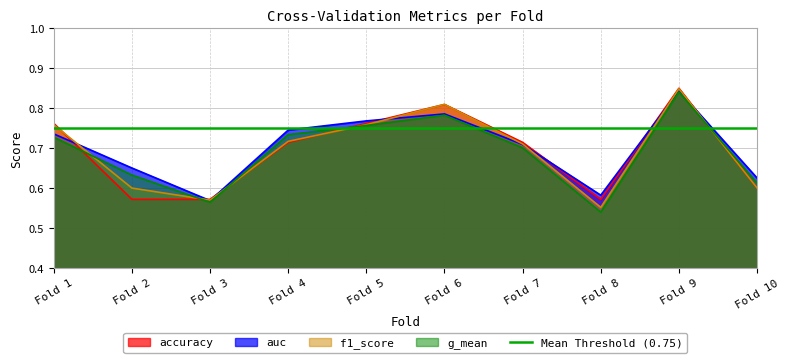

Where is the first local maximum for auc?

Fold 6